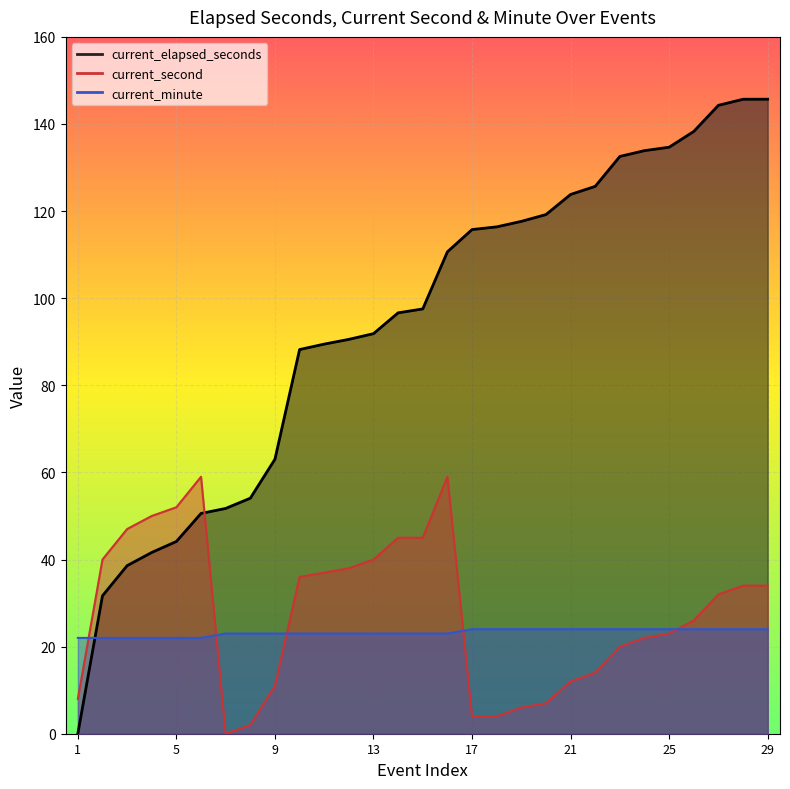

Which has a higher value, 24 or 22?

24